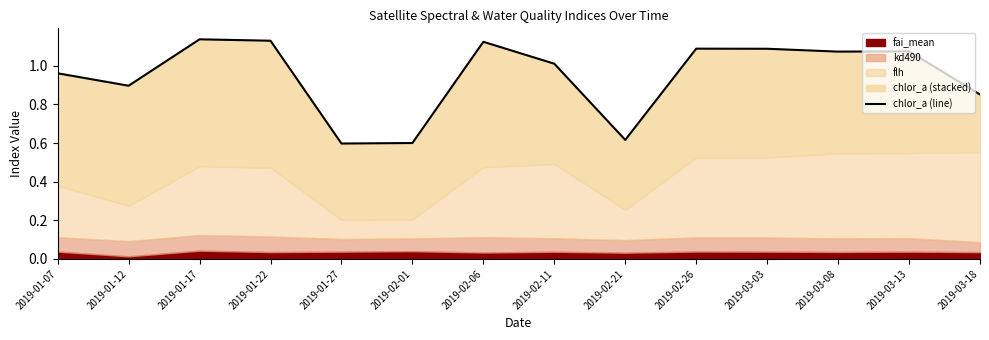

True or false: the data shows 1.1 at 2019-02-21.

False